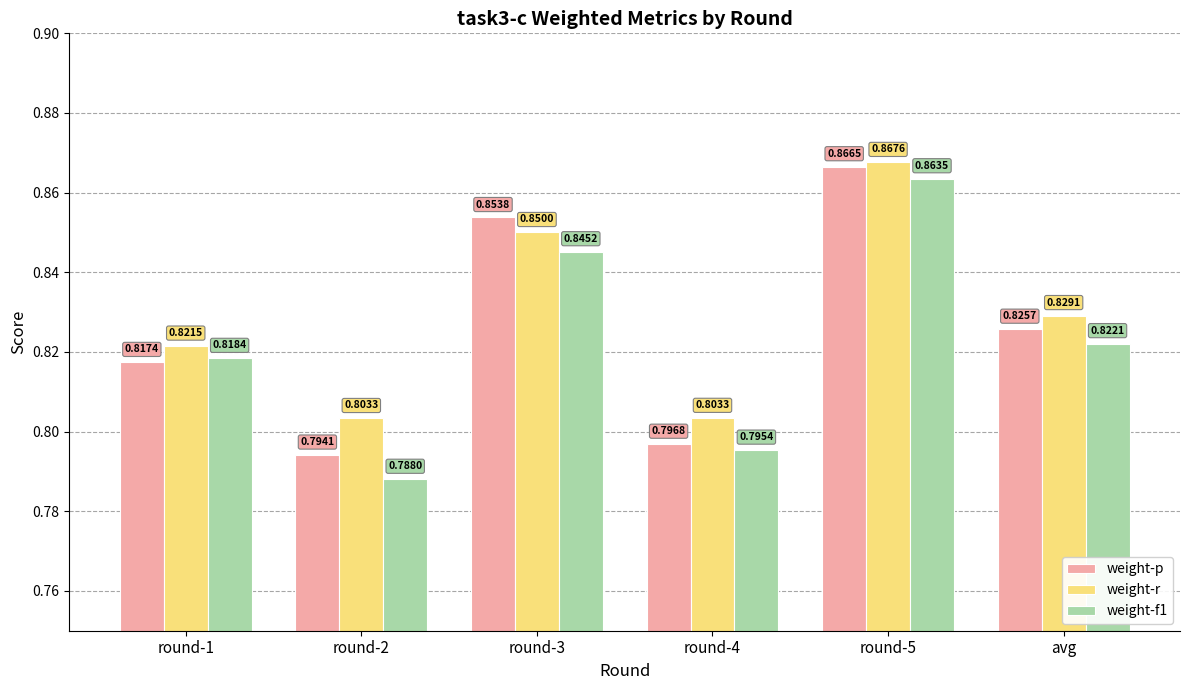

List the series in order of their peak value, lowest first.

weight-f1, weight-p, weight-r